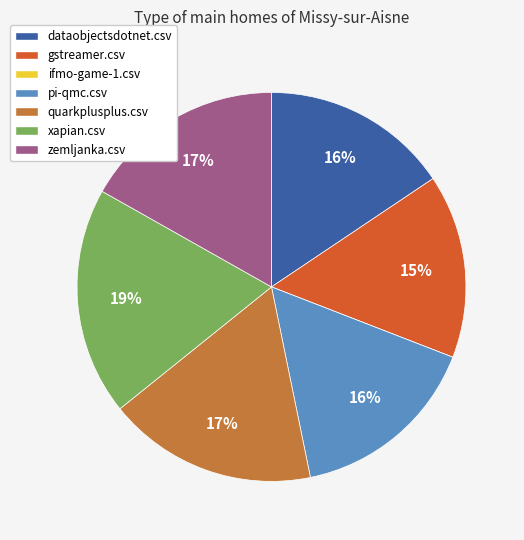

Combined, do quarkplusplus.csv and zemljanka.csv account for over 50%?

No